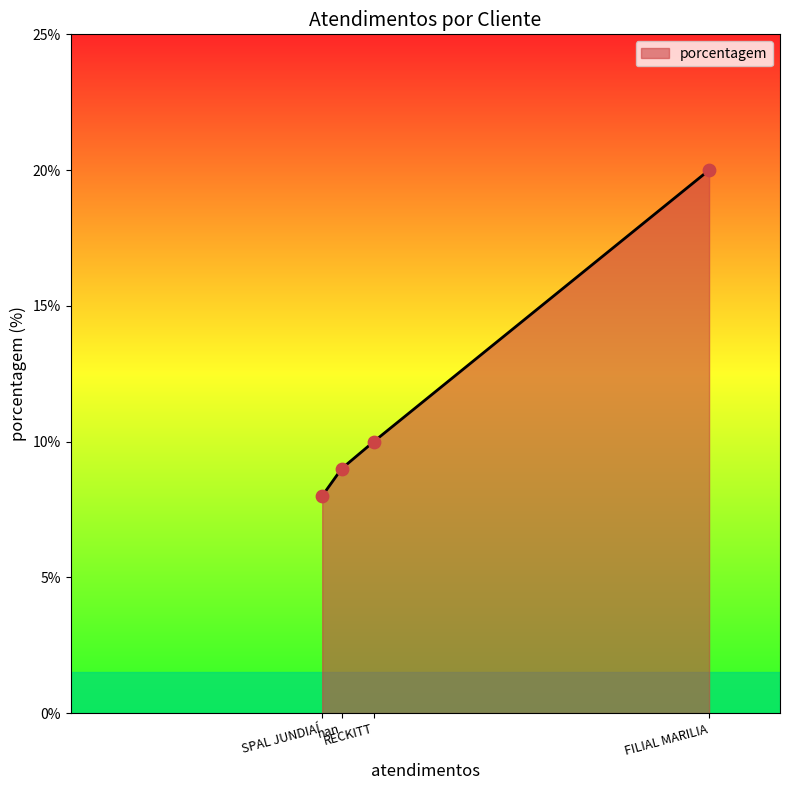

Between RECKITT and SPAL JUNDIAÍ, which is larger?

RECKITT